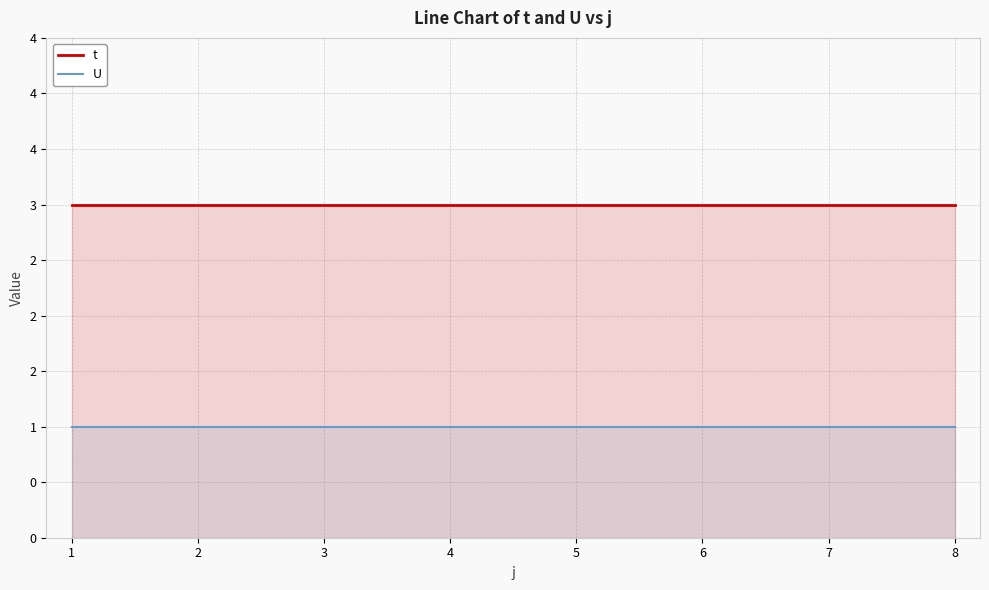

What is the total value across all series at 3?

4